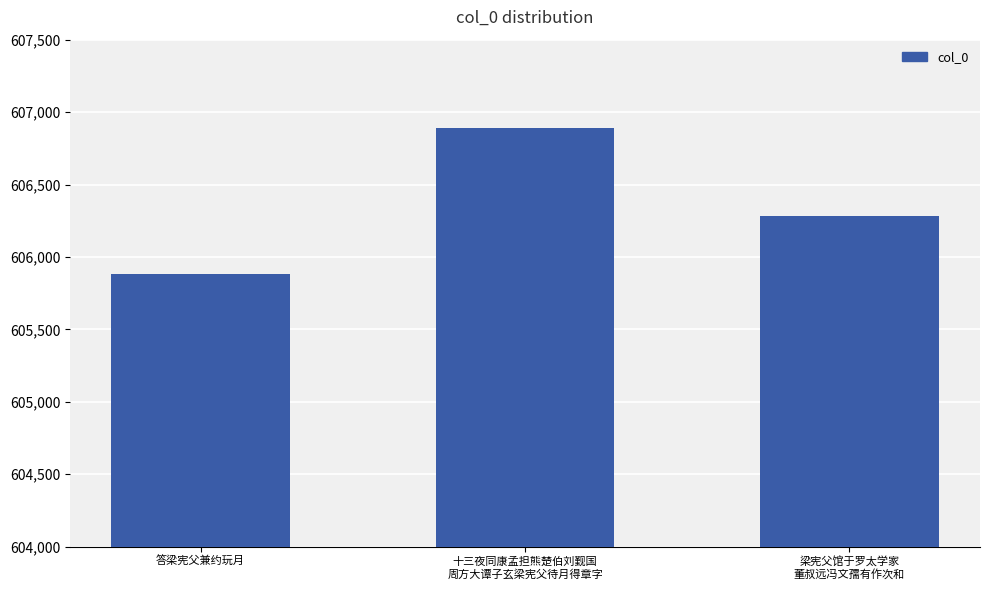

What is the value of the 2nd bar from the left?

606888